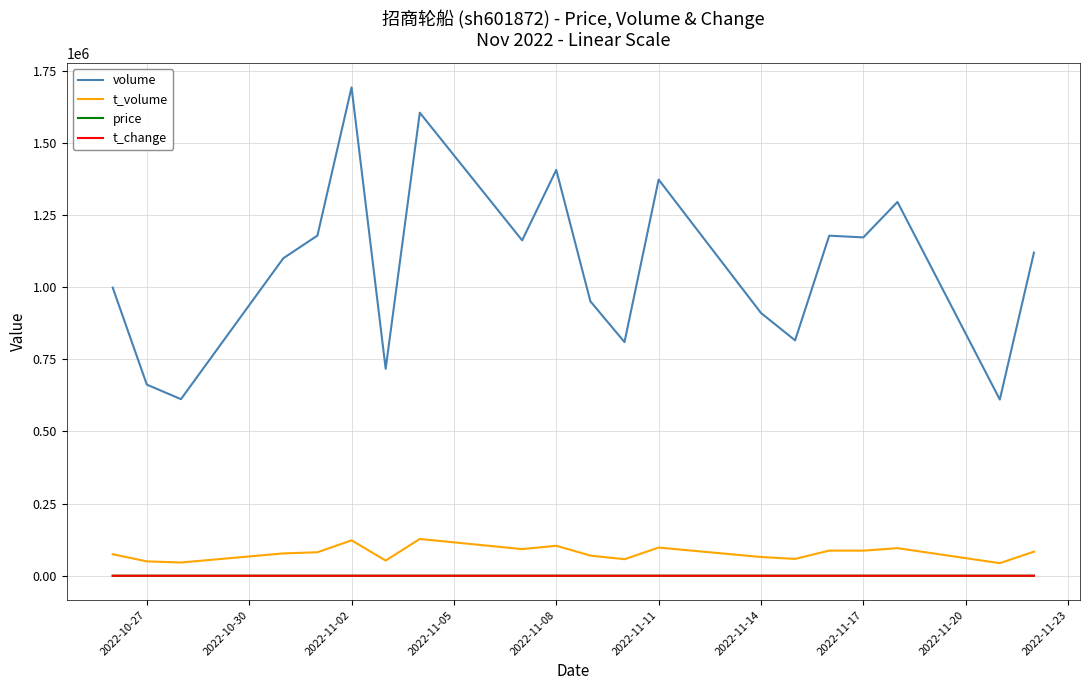

True or false: t_change and t_volume intersect in this chart.

False